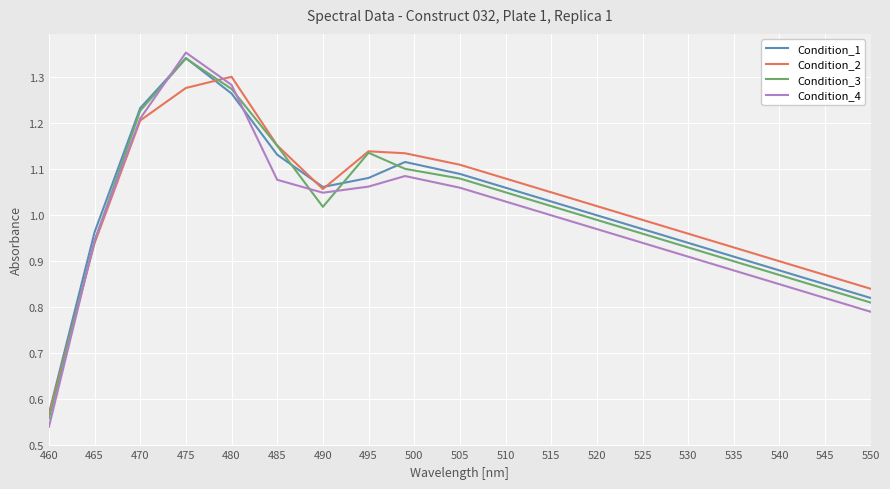

Rank the series by their average value, from highest to lowest.

Condition_2, Condition_1, Condition_3, Condition_4